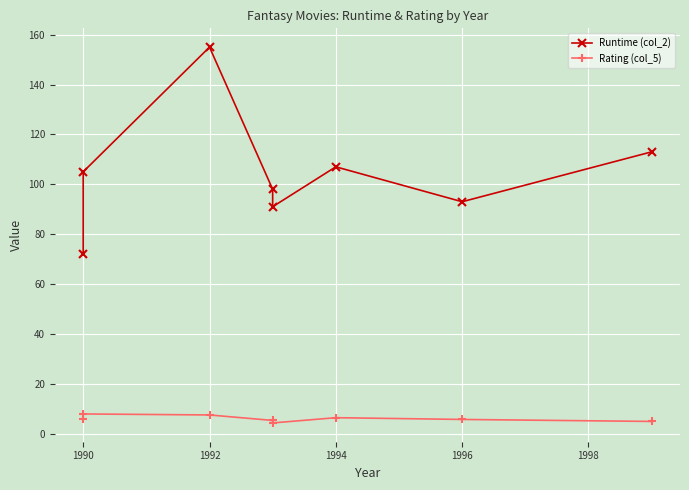

True or false: Rating (col_5) and Runtime (col_2) intersect in this chart.

False